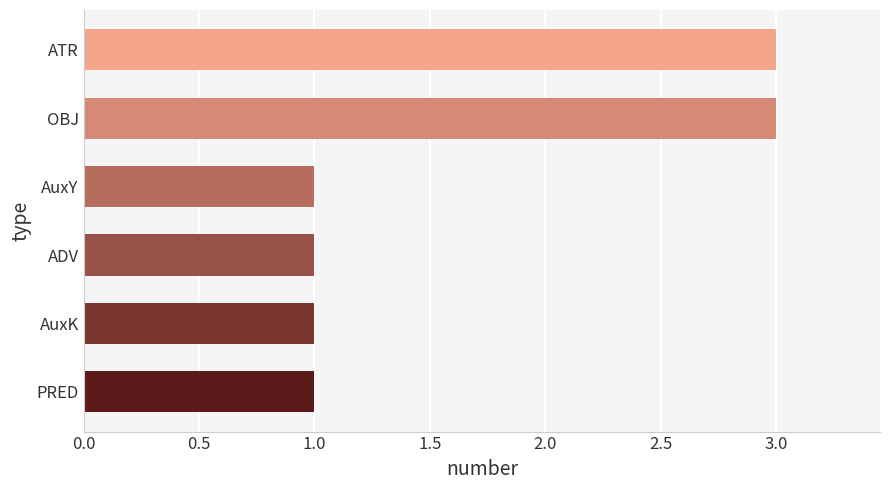

The value at ADV is 0. True or false?

False